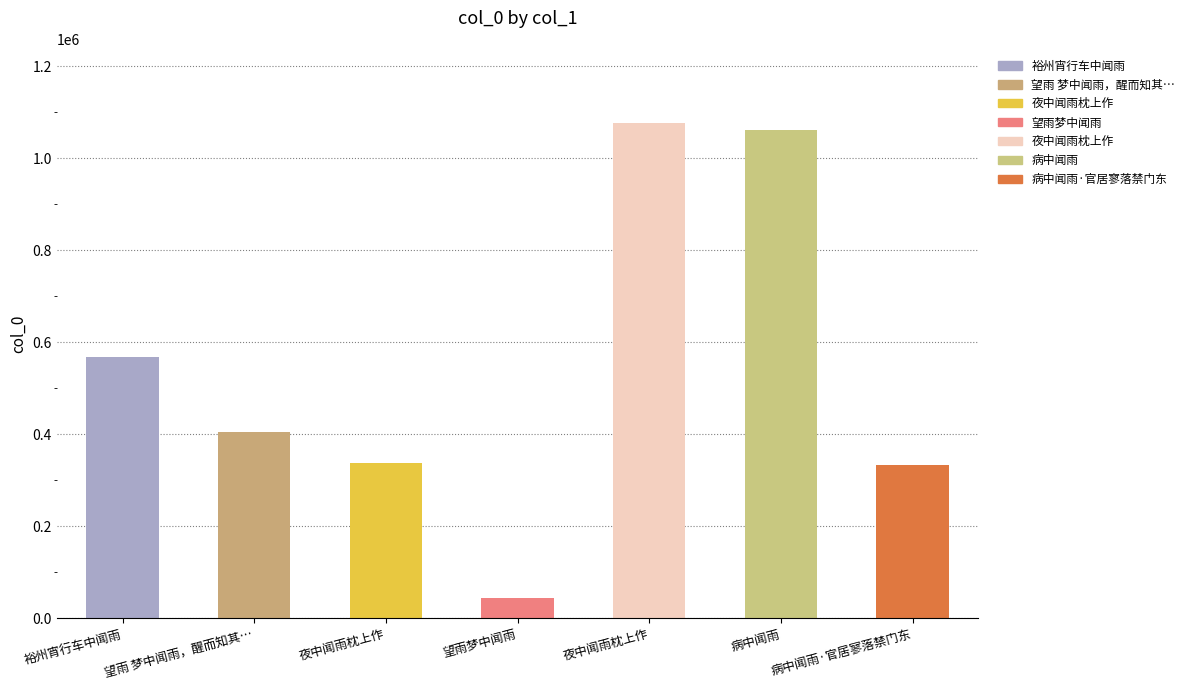

Reading left to right, transcribe all the data shown in this chart.

568283	405763	336983	44481	1075664	1061548	333872